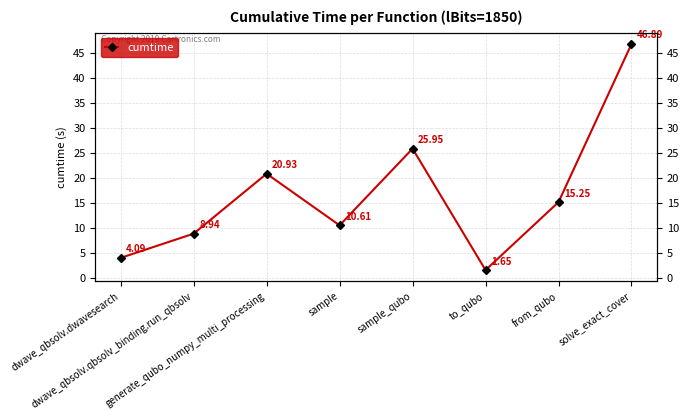

What is the label of the 5th point from the right?

sample